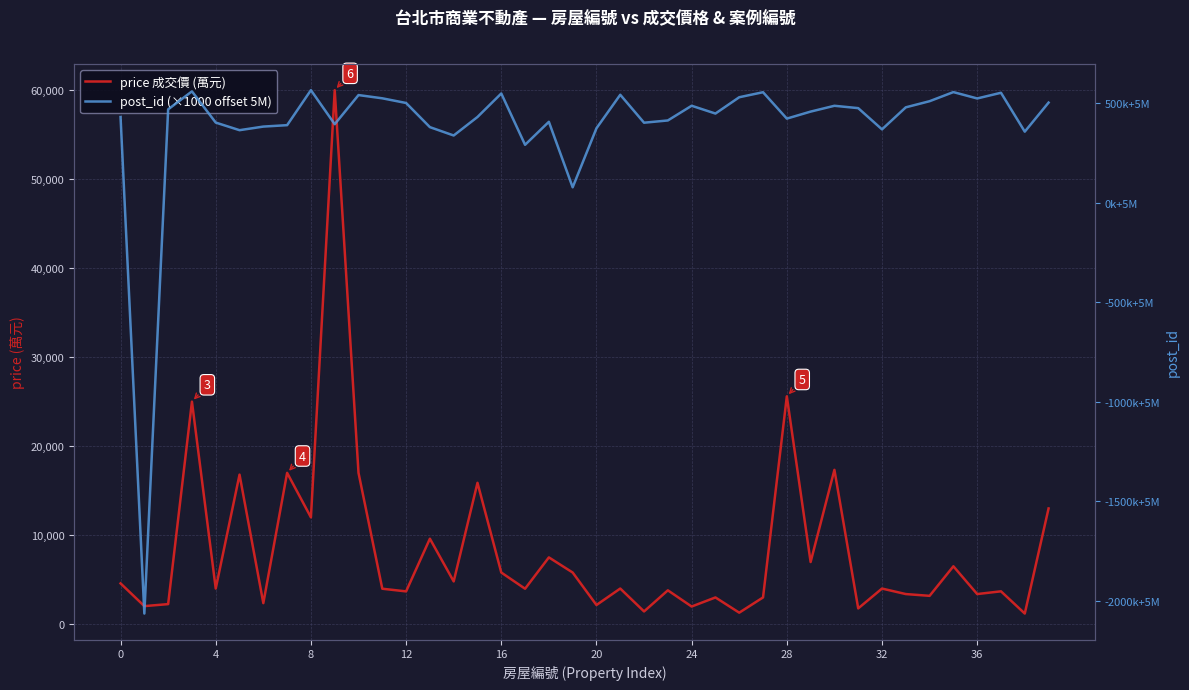

How many lines are shown in the chart?

2